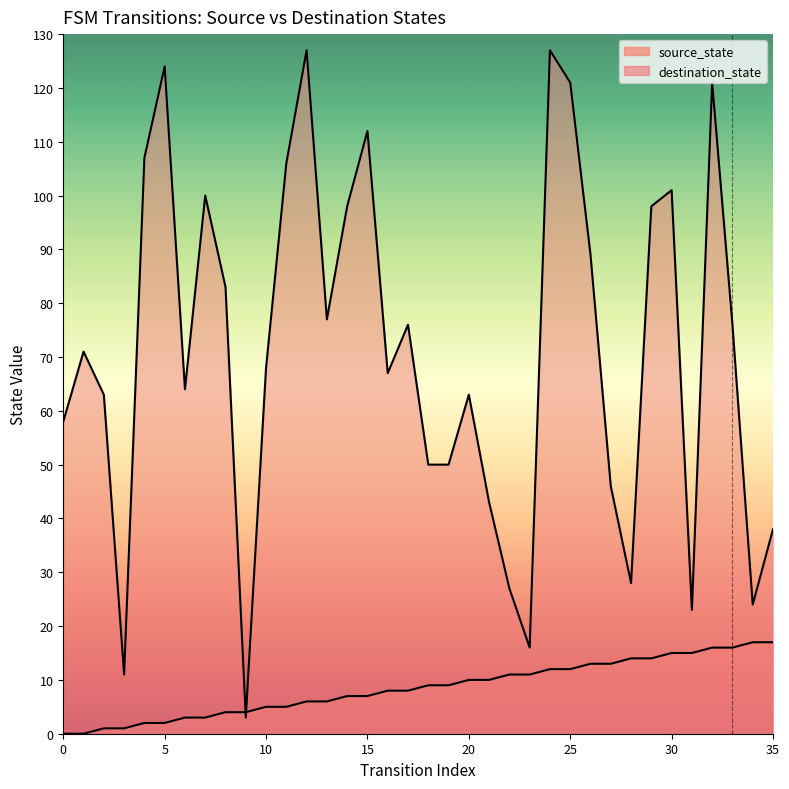

How many categories are shown in the chart?

36